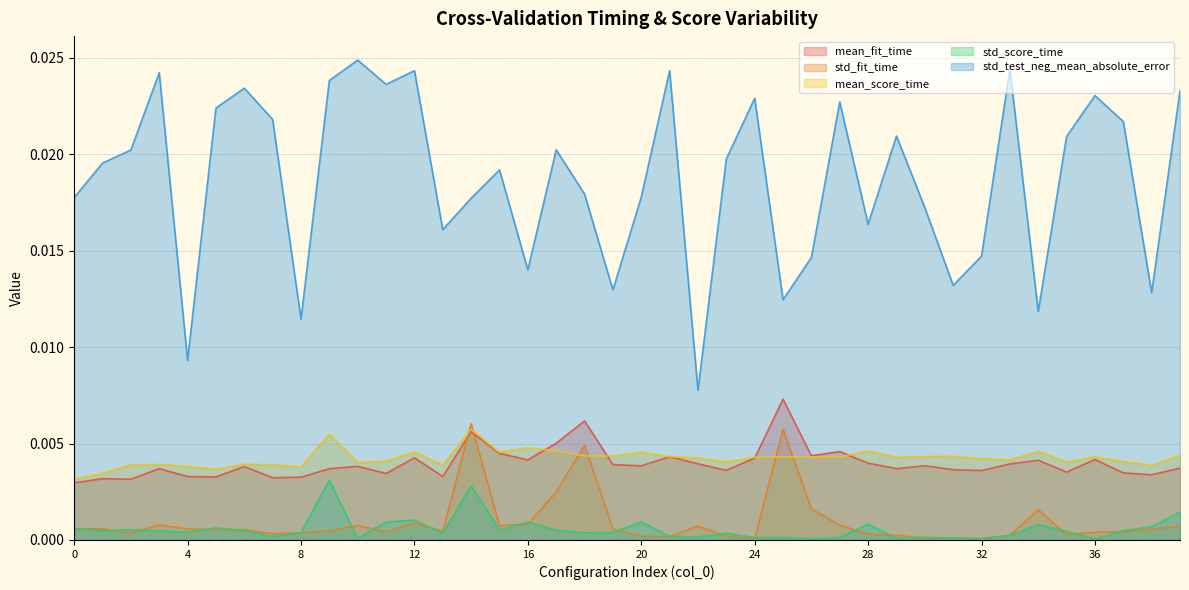

Which series has the largest total across all categories?

std_test_neg_mean_absolute_error